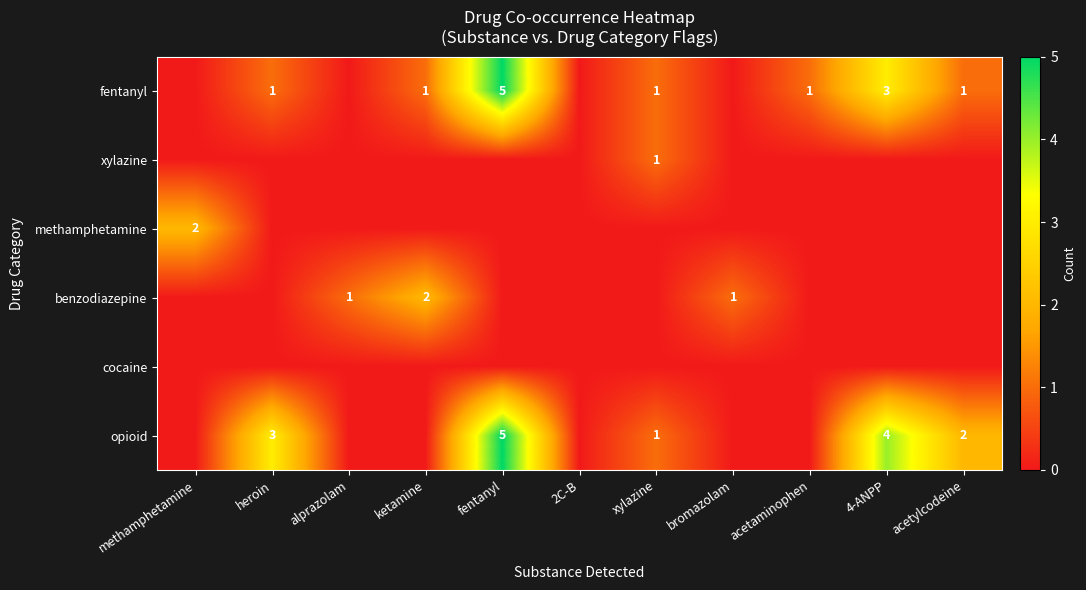

How many series are shown in this chart?

6